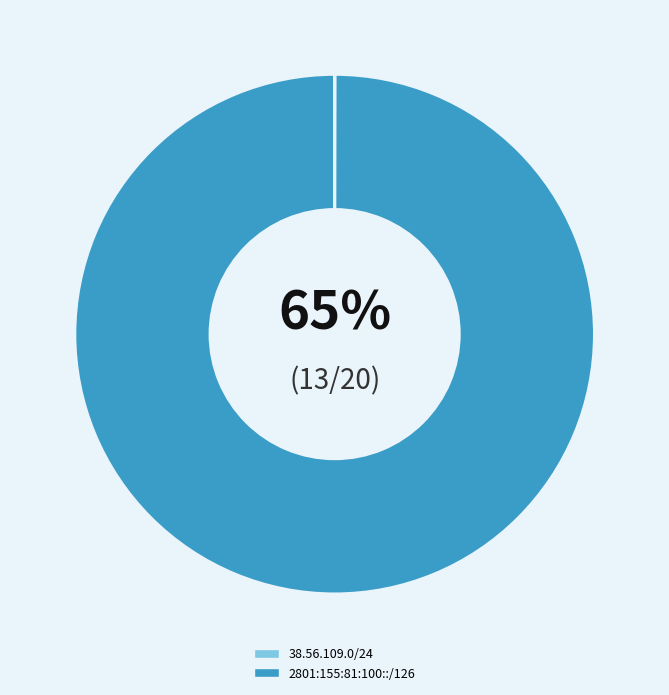

To the nearest percent, what is the difference between the 2801:155:81:100::/126 and 38.56.109.0/24 slice percentages?

100%